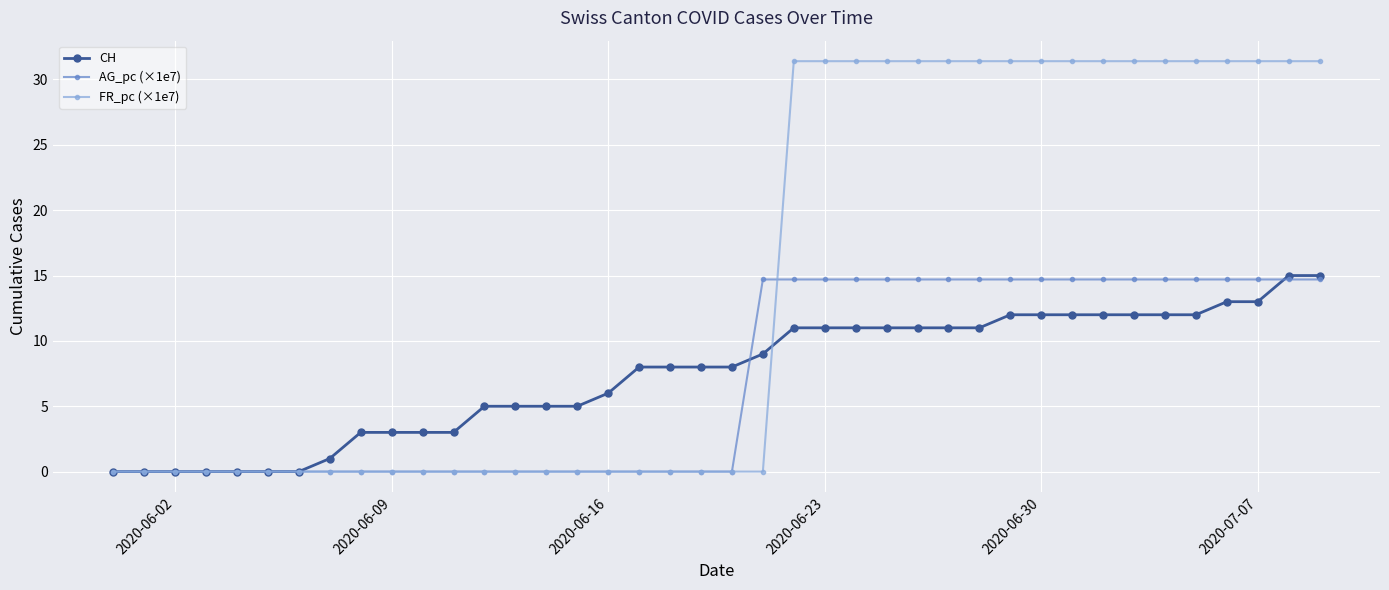

True or false: AG_pc (×1e7) and FR_pc (×1e7) cross at least once.

True